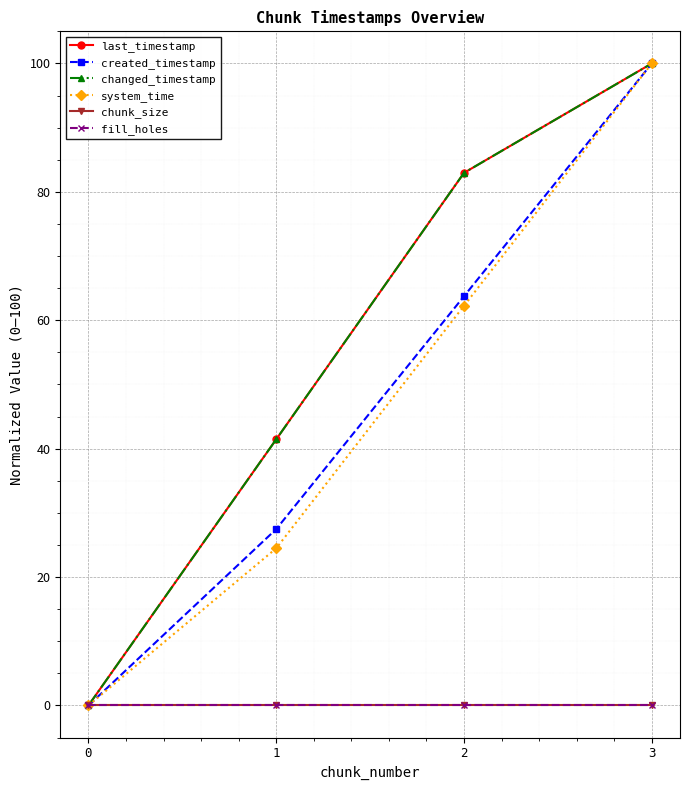

The value of last_timestamp at 0 is -63.4. True or false?

False